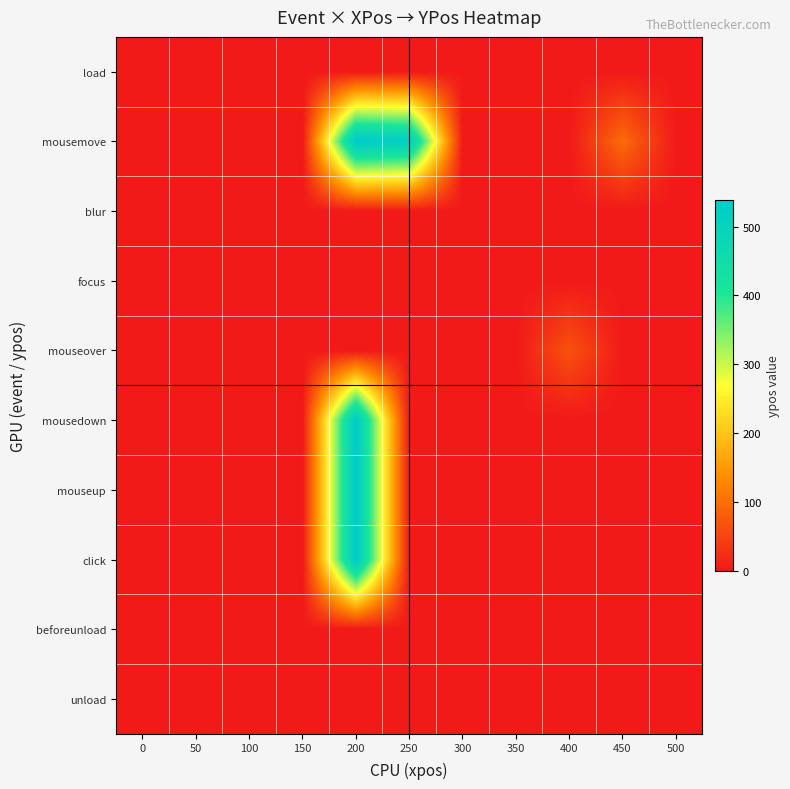

Reading left to right, what are all the values shown in this chart?

load: 0=0.0	50=0.0	100=0.0	150=0.0	200=0.0	250=0.0	300=0.0	350=0.0	400=0.0	450=0.0	500=0.0
mousemove: 0=0.0	50=0.0	100=0.0	150=0.0	200=538.5	250=520.0	300=0.0	350=0.0	400=0.0	450=97.0	500=0.0
blur: 0=0.0	50=0.0	100=0.0	150=0.0	200=0.0	250=0.0	300=0.0	350=0.0	400=0.0	450=0.0	500=0.0
focus: 0=0.0	50=0.0	100=0.0	150=0.0	200=0.0	250=0.0	300=0.0	350=0.0	400=0.0	450=0.0	500=0.0
mouseover: 0=0.0	50=0.0	100=0.0	150=0.0	200=0.0	250=0.0	300=0.0	350=0.0	400=67.0	450=0.0	500=0.0
mousedown: 0=0.0	50=0.0	100=0.0	150=0.0	200=535.0	250=0.0	300=0.0	350=0.0	400=0.0	450=0.0	500=0.0
mouseup: 0=0.0	50=0.0	100=0.0	150=0.0	200=535.0	250=0.0	300=0.0	350=0.0	400=0.0	450=0.0	500=0.0
click: 0=0.0	50=0.0	100=0.0	150=0.0	200=535.0	250=0.0	300=0.0	350=0.0	400=0.0	450=0.0	500=0.0
beforeunload: 0=0.0	50=0.0	100=0.0	150=0.0	200=0.0	250=0.0	300=0.0	350=0.0	400=0.0	450=0.0	500=0.0
unload: 0=0.0	50=0.0	100=0.0	150=0.0	200=0.0	250=0.0	300=0.0	350=0.0	400=0.0	450=0.0	500=0.0